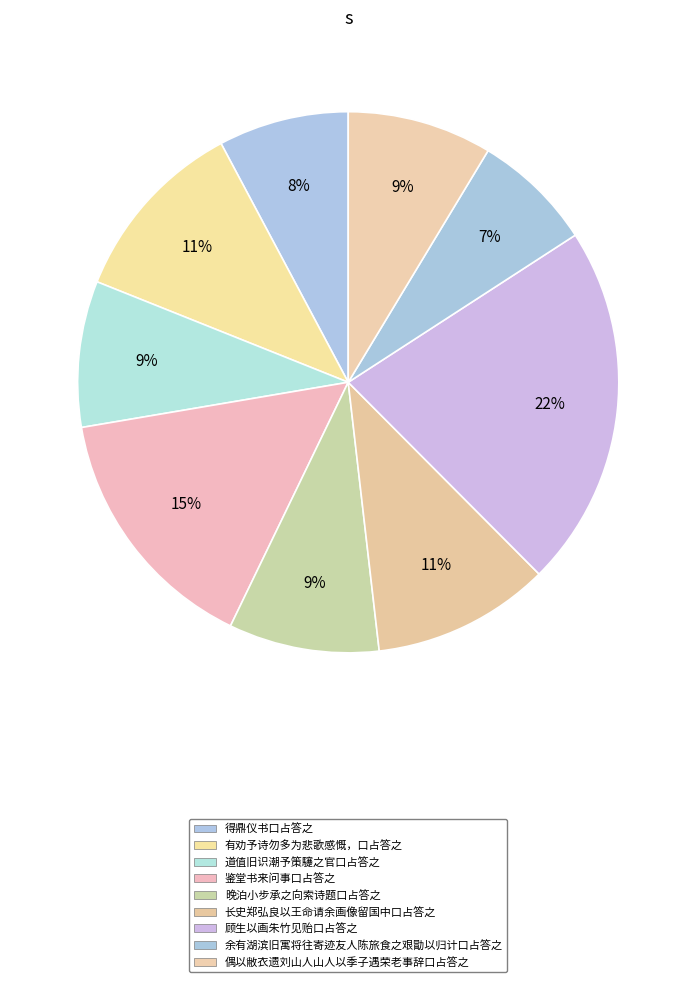

Which has a higher value, 鉴堂书来问事口占答之 or 长史郑弘良以王命请余画像留国中口占答之?

鉴堂书来问事口占答之